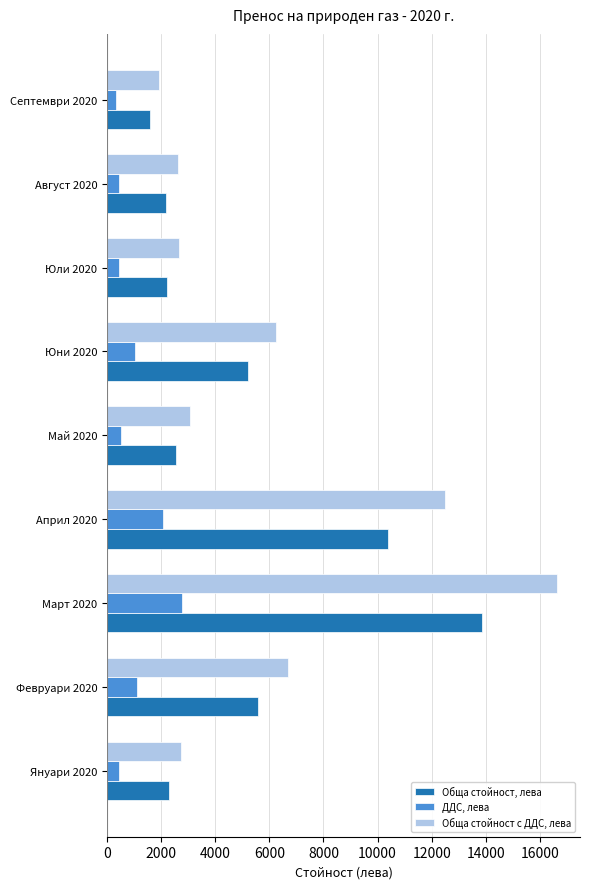

What are all the series names shown in the legend?

Обща стойност, лева, ДДС, лева, Обща стойност с ДДС, лева